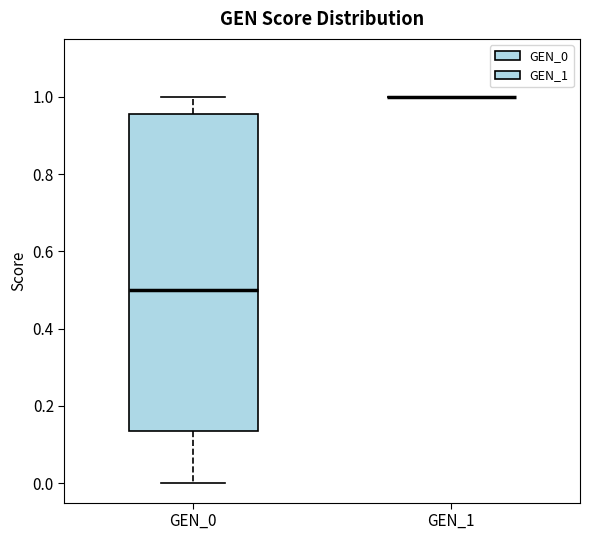

Comparing the boxes themselves (not the whiskers), which one is the tallest?

GEN_0